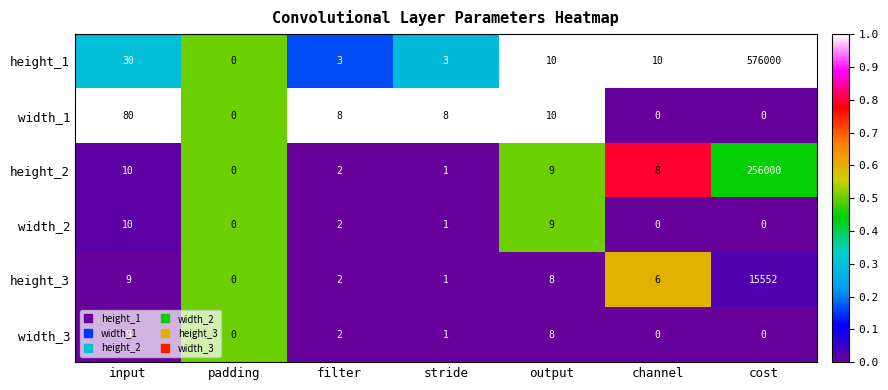

What is the maximum value shown in the chart?

576000